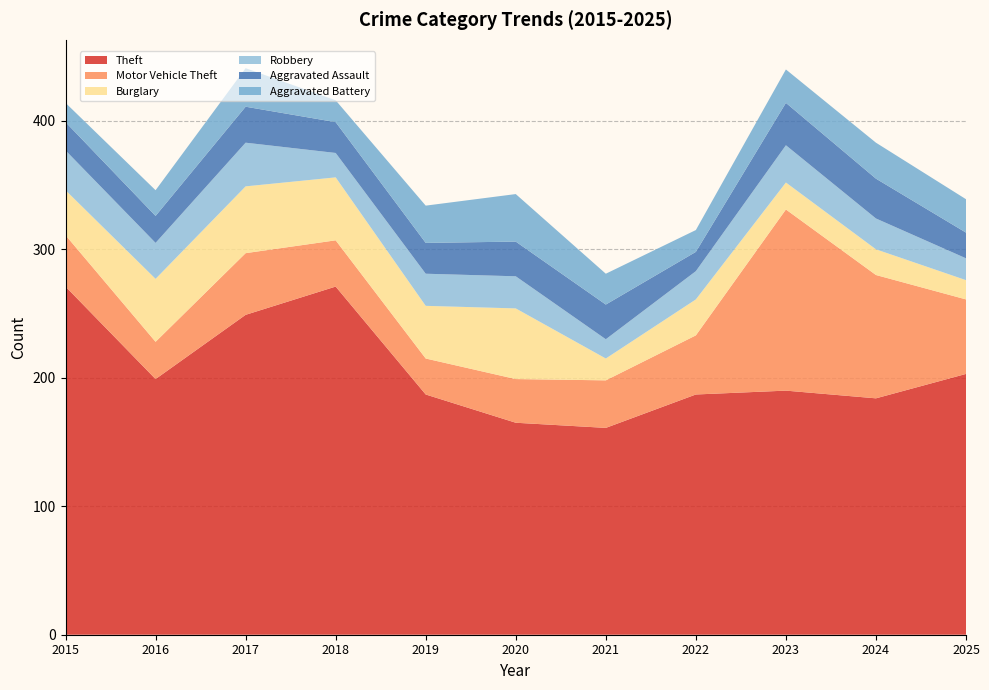

Reading right to left, list all the values displayed in this chart.

Theft: 203	184	190	187	161	165	187	271	249	199	271
Motor Vehicle Theft: 58	96	141	46	37	34	28	36	48	29	40
Burglary: 15	20	21	28	17	55	41	49	52	49	35
Robbery: 17	24	29	22	15	25	25	19	34	28	31
Aggravated Assault: 20	31	33	15	27	27	24	24	28	21	22
Aggravated Battery: 26	28	26	17	24	37	29	17	30	20	15